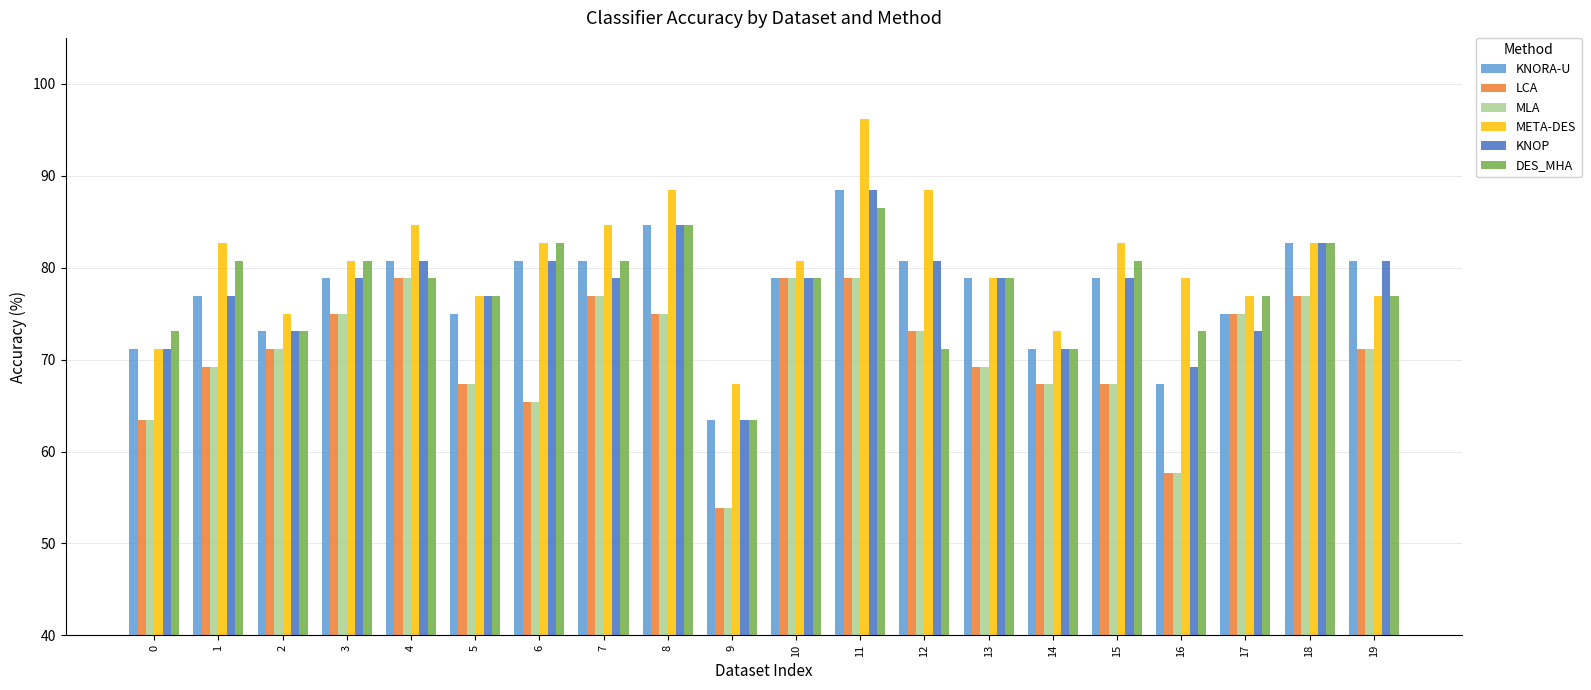

Which series has the largest total across all categories?

META-DES